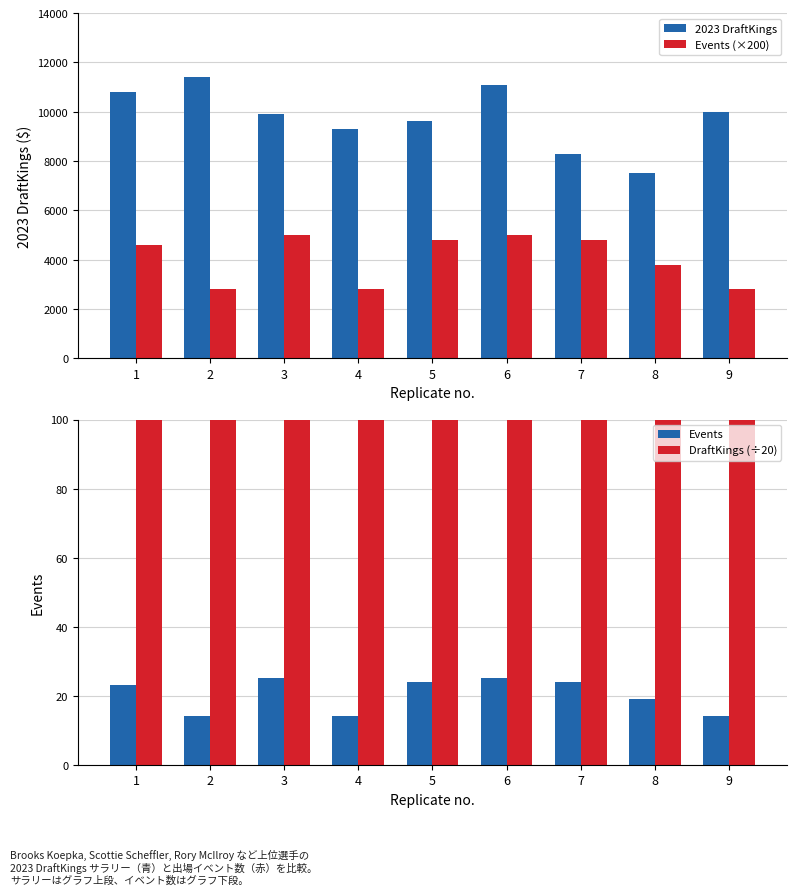

Which series has the largest range (max minus min)?

2023 DraftKings